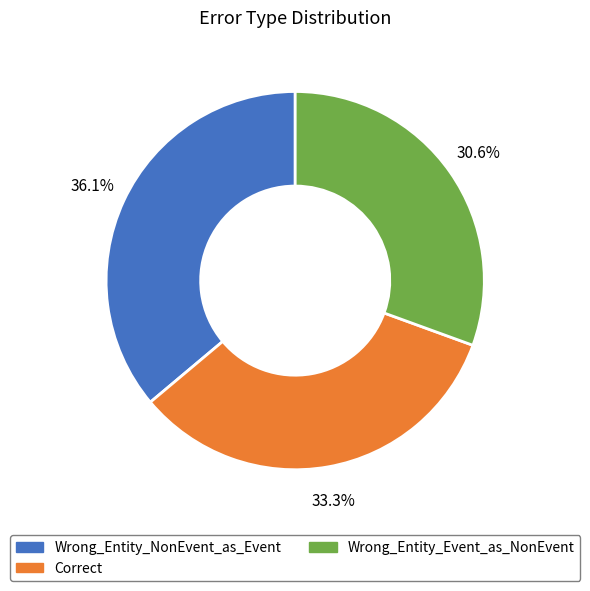

To the nearest percent, what is the average slice percentage?

33%